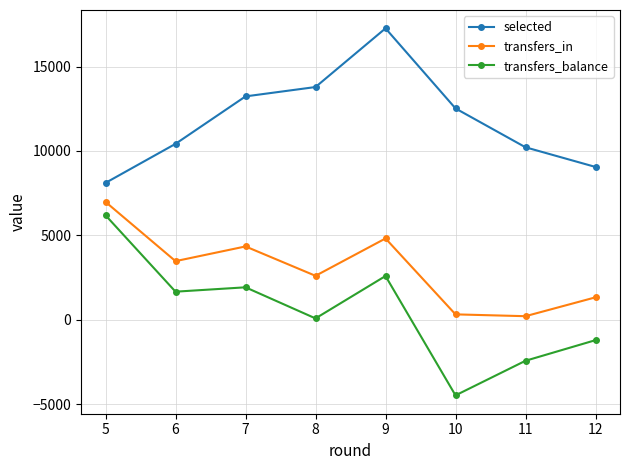

At which category is the sum across all series the highest?

9